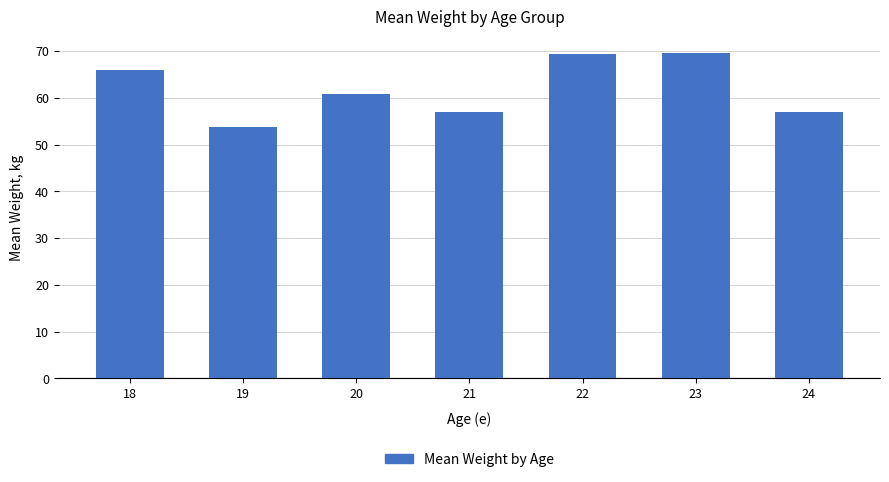

At which category does the chart reach its minimum across all series?

19